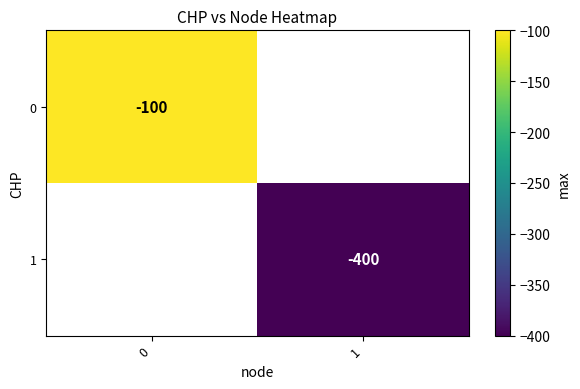

Is it true that 1 equals -400 at 1?

True